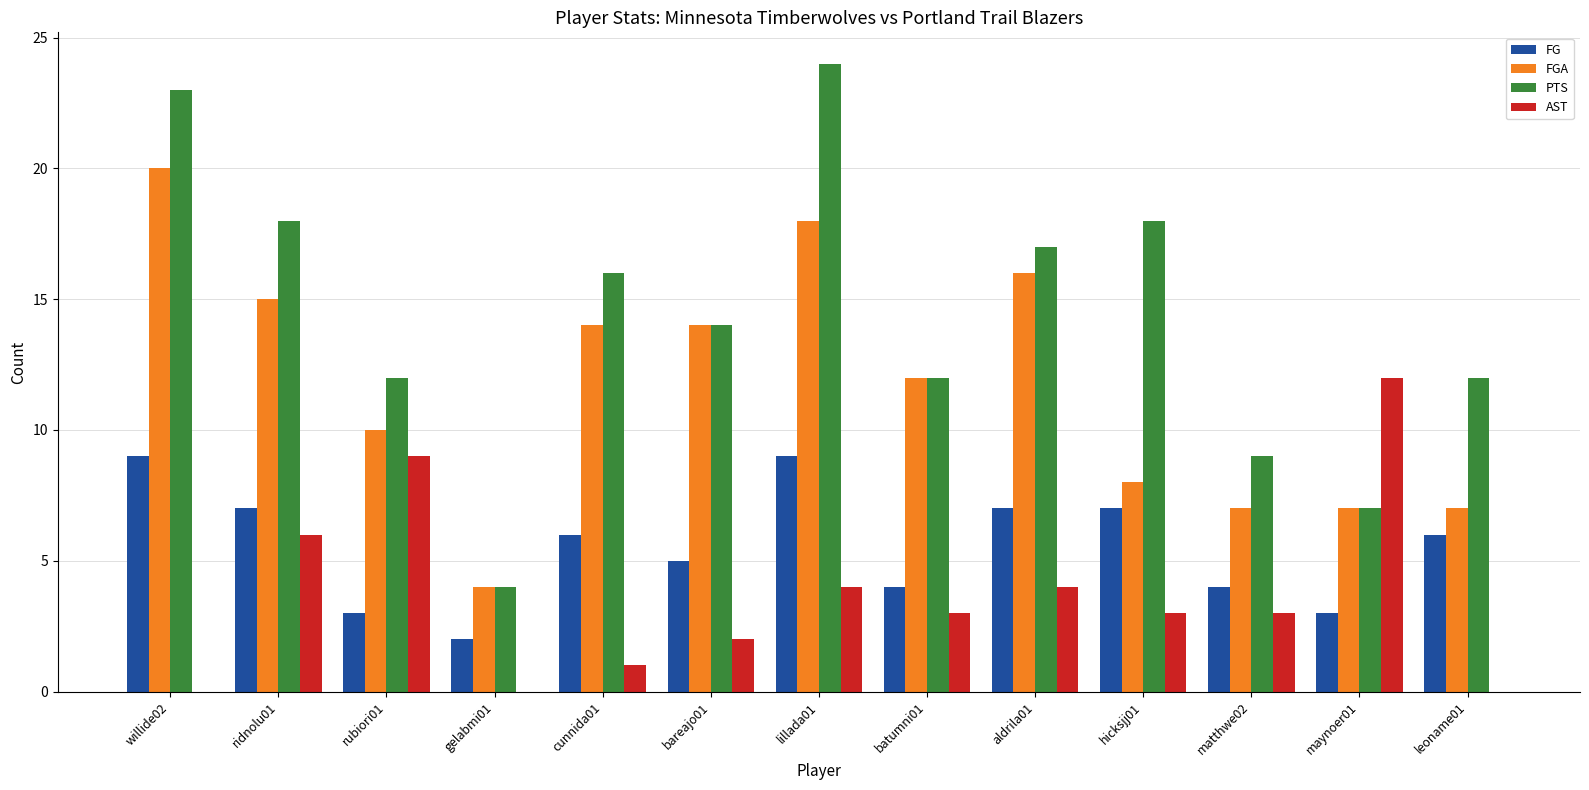

What is the greatest value displayed?

24